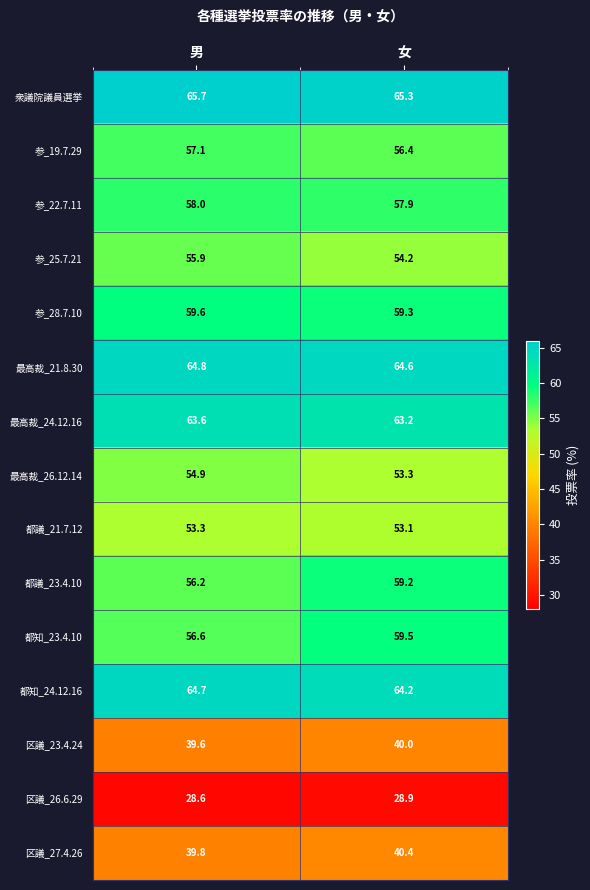

What is the difference between the highest and lowest values at 男?

37.1